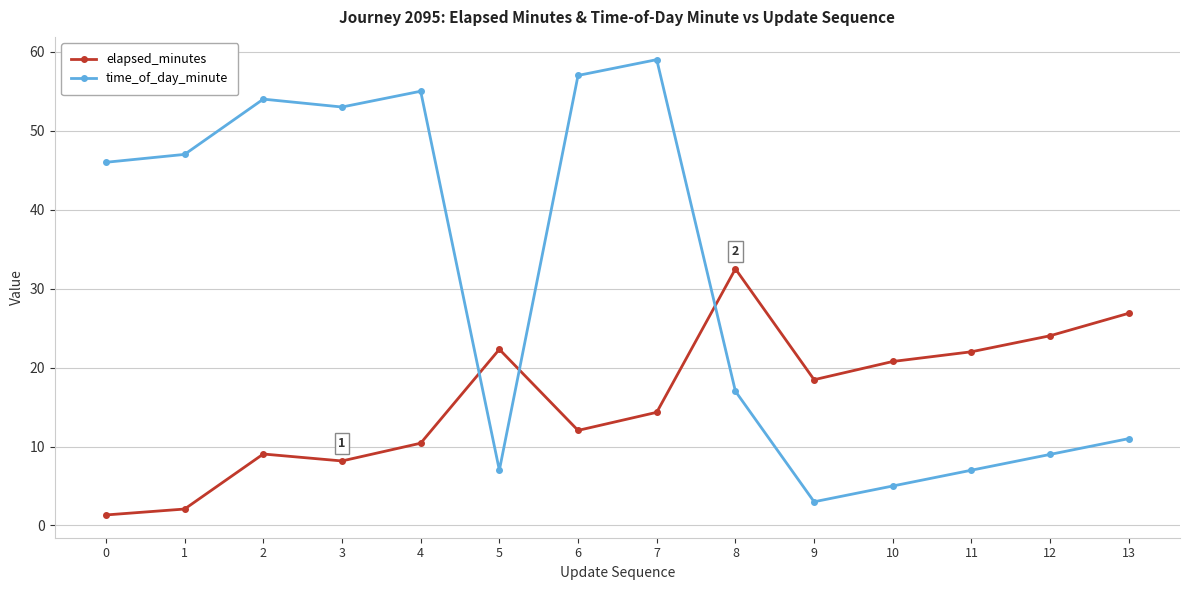

What is the average value of the elapsed_minutes series?

16.0